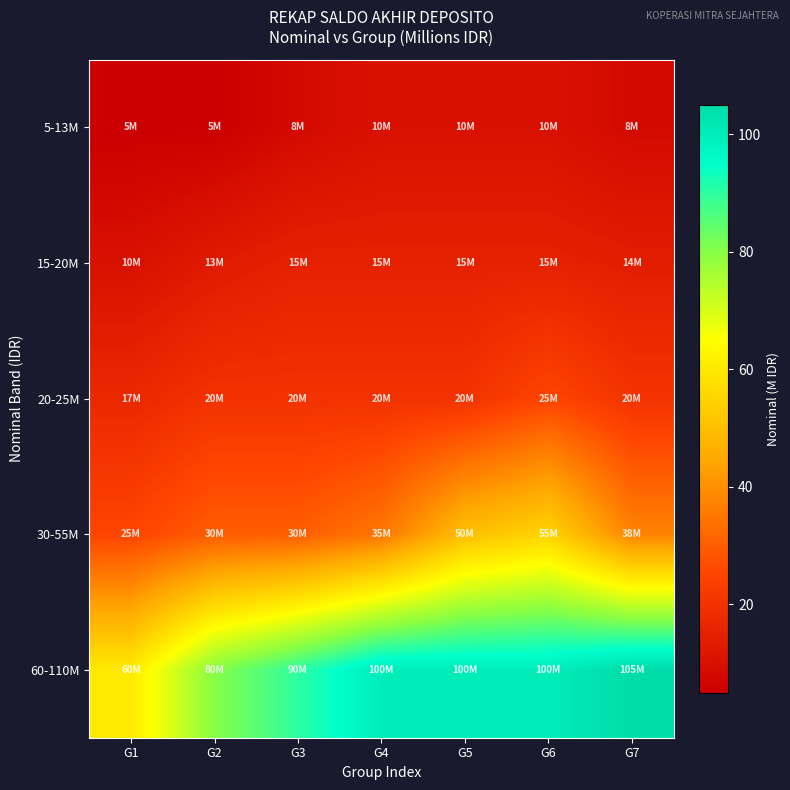

Which has a higher value, G5 or G1?

G5